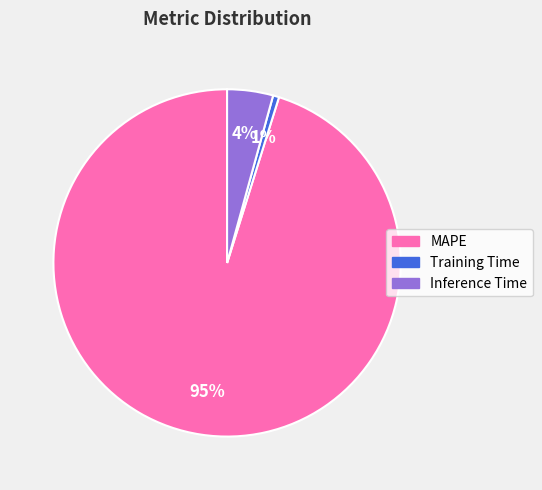

Is there any slice that represents more than half of the pie?

Yes